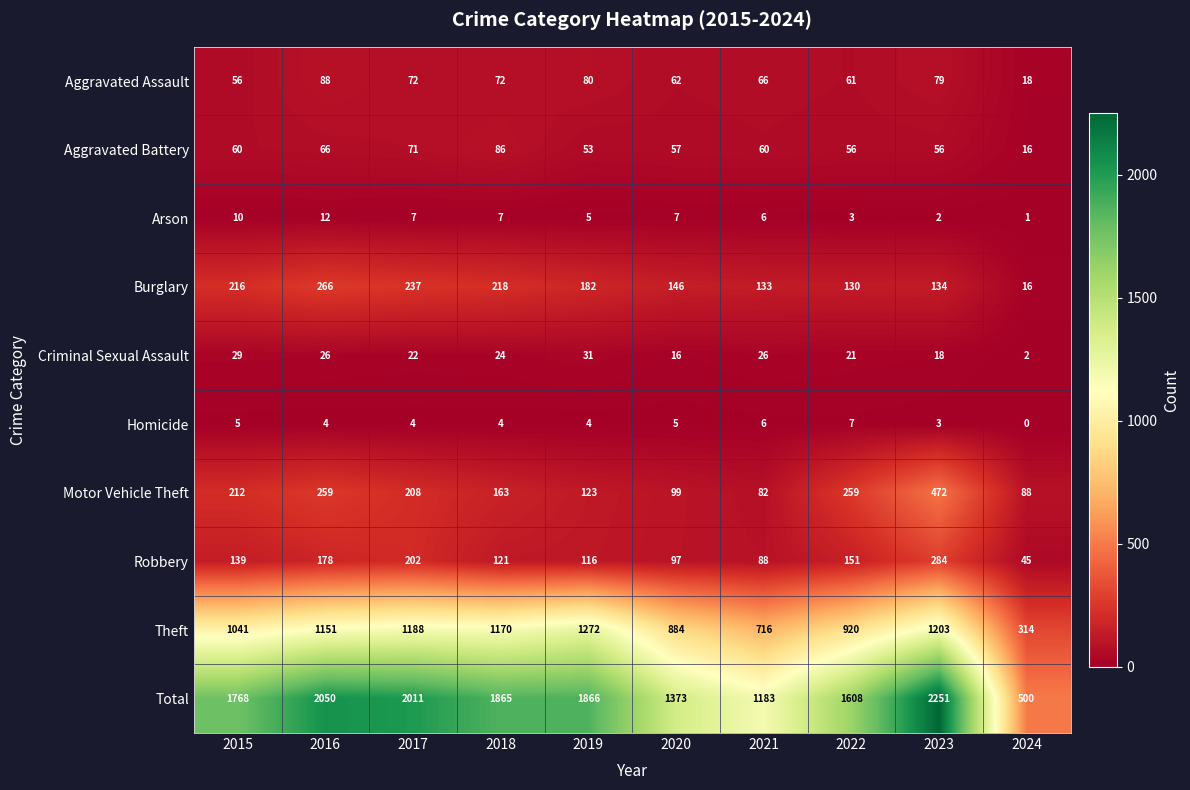

What is the difference between the Homicide values at 2016 and 2022?

3